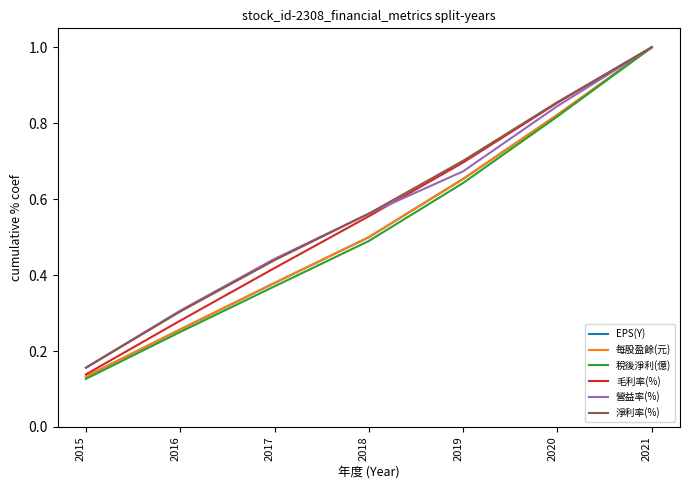

Is the value of 稅後淨利(億) at 2018 greater than the value of 淨利率(%) at 2018?

No